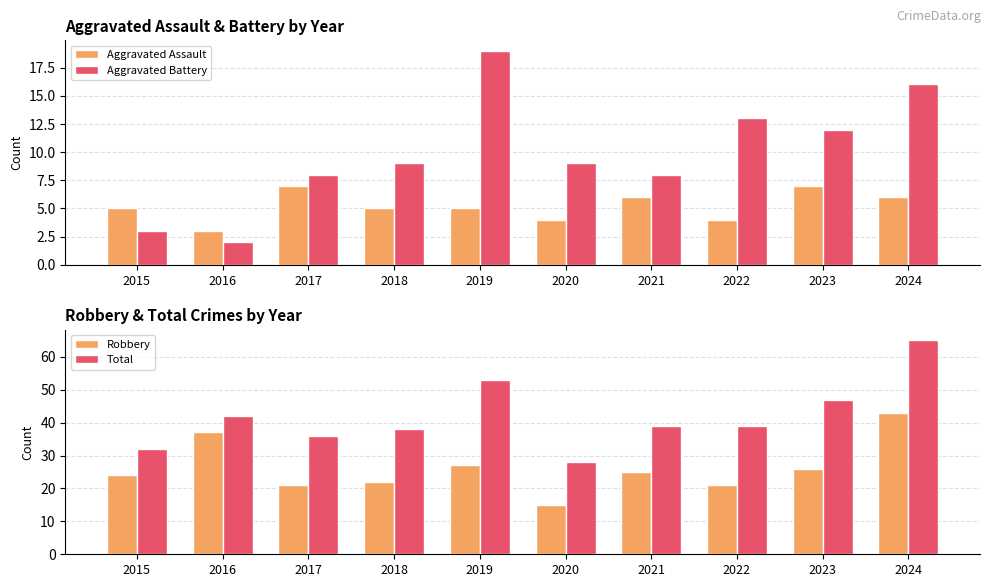

What is the approximate value of Total at 2018?

38